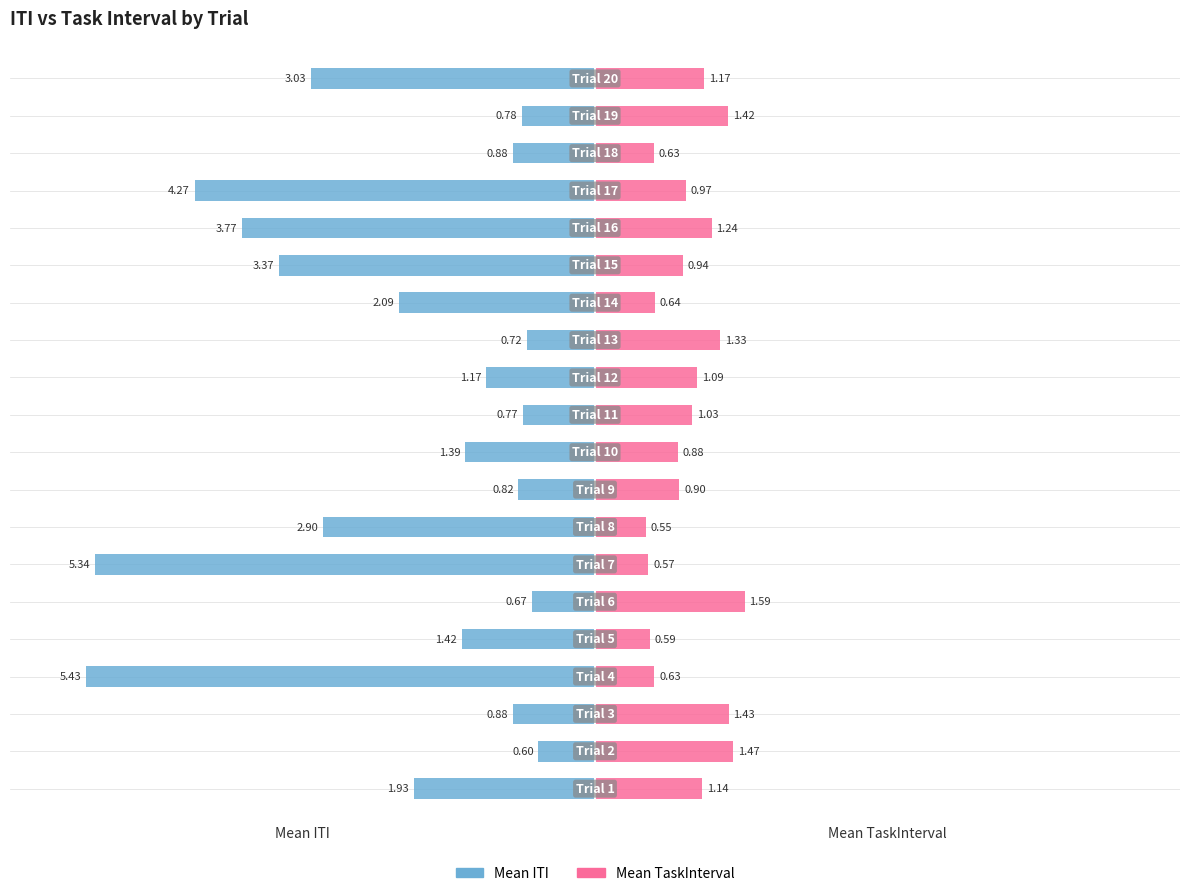

What are all the series names shown in the legend?

Mean ITI, Mean TaskInterval